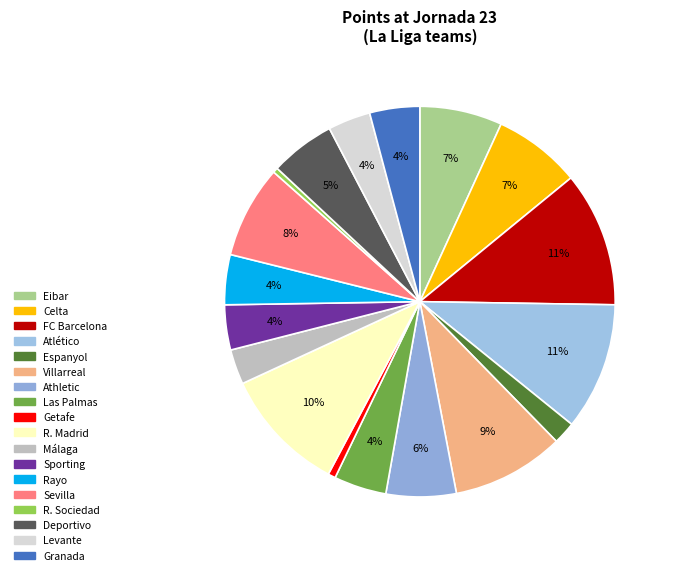

What percentage is the Atlético slice, to the nearest percent?

11%